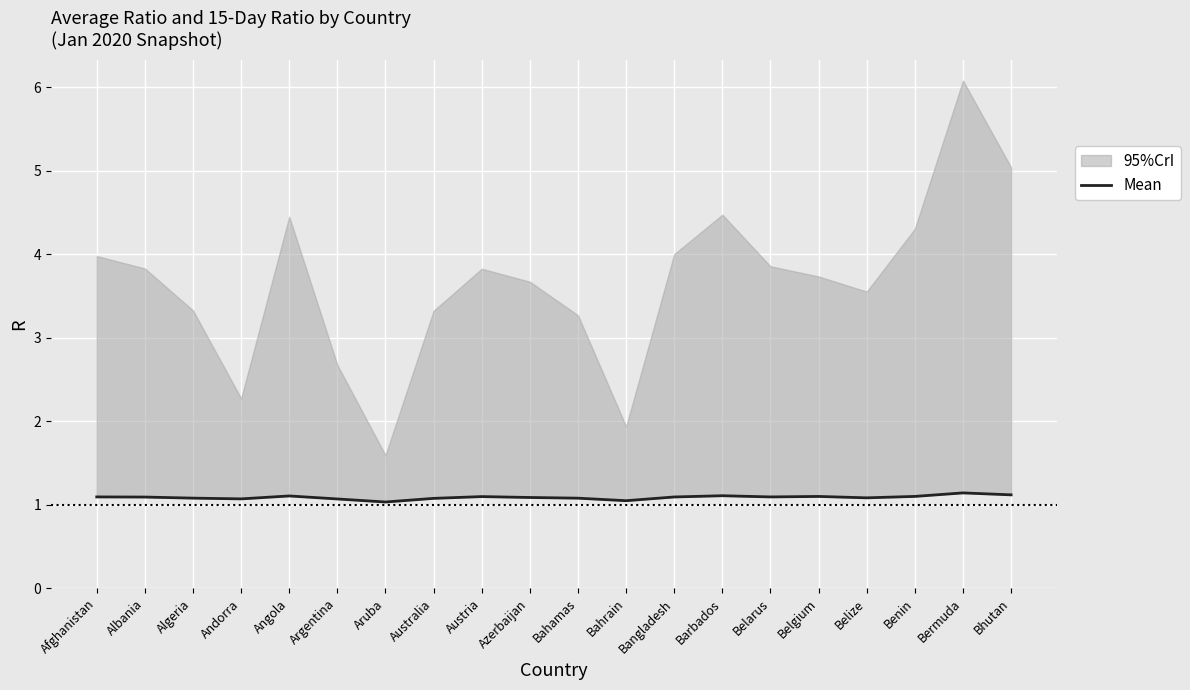

What is the label of the 5th point from the right?

Belgium